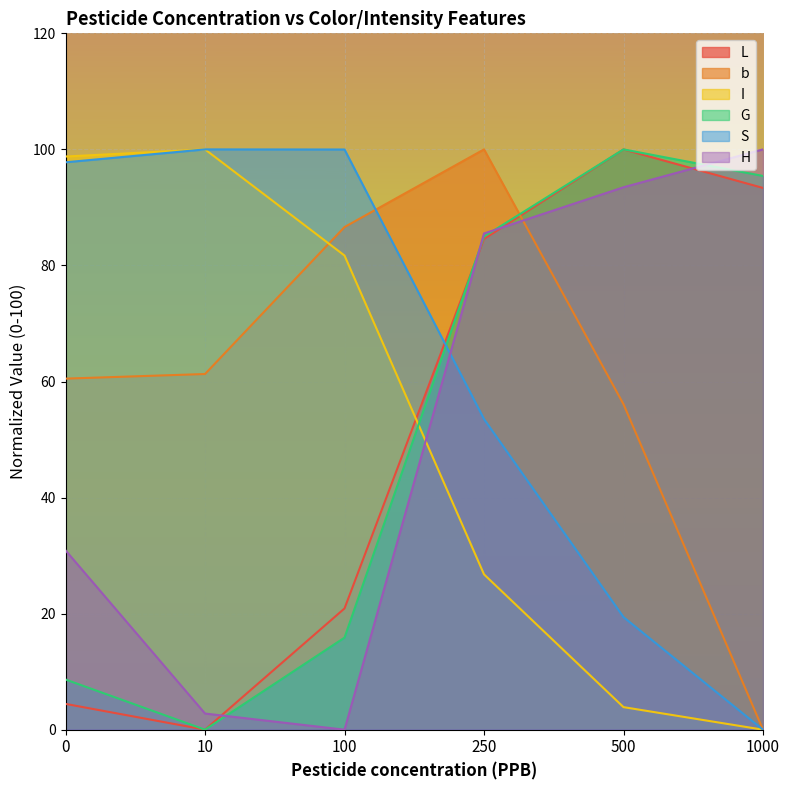

Is it true that L equals 0.0 at 10?

True